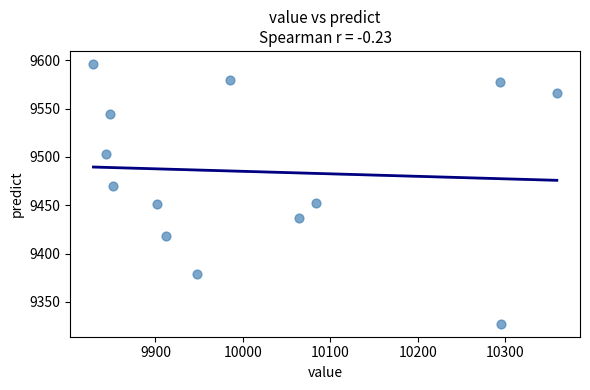

What is the range of Y values (max minus min)?

269.0